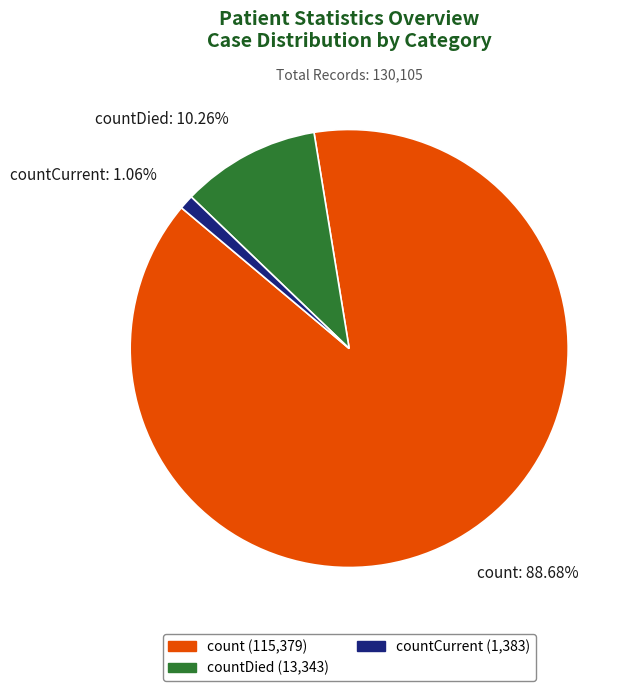

What is the majority slice?

count: 88.68%